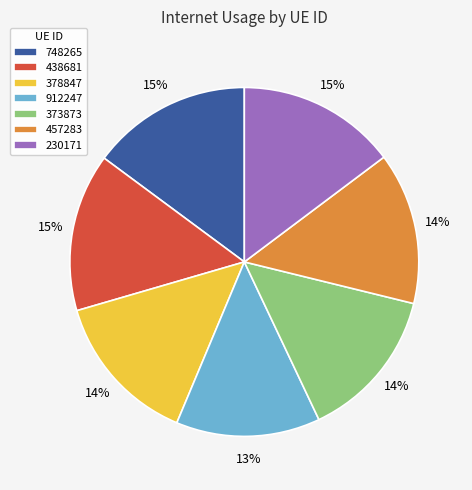

Is the sum of 378847 and 748265 greater than half?

No